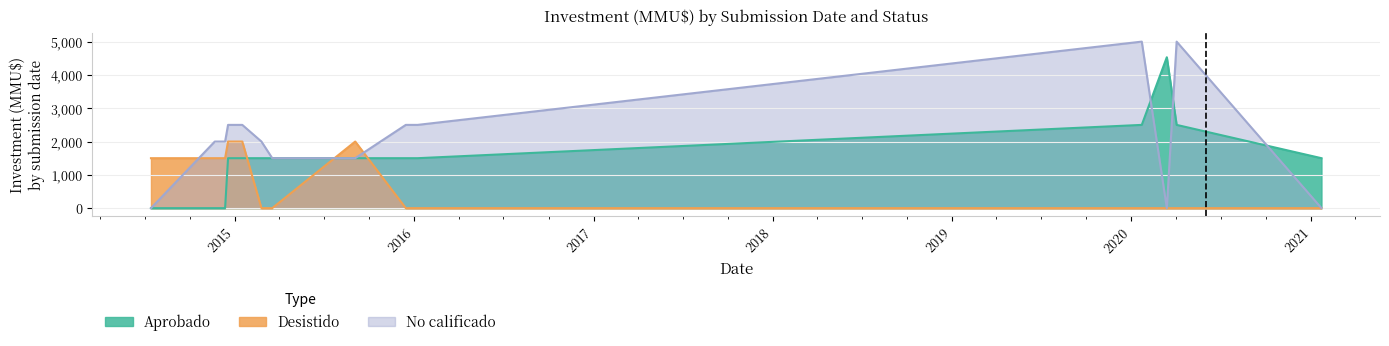

Where is Desistido nearest to the value 1000?

2014-07-14